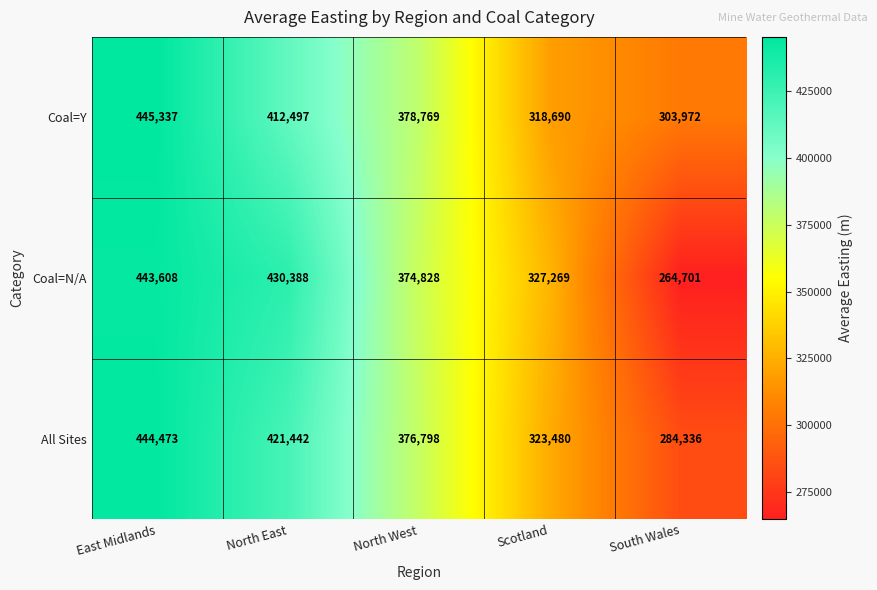

Which series has the largest total across all categories?

Coal=Y